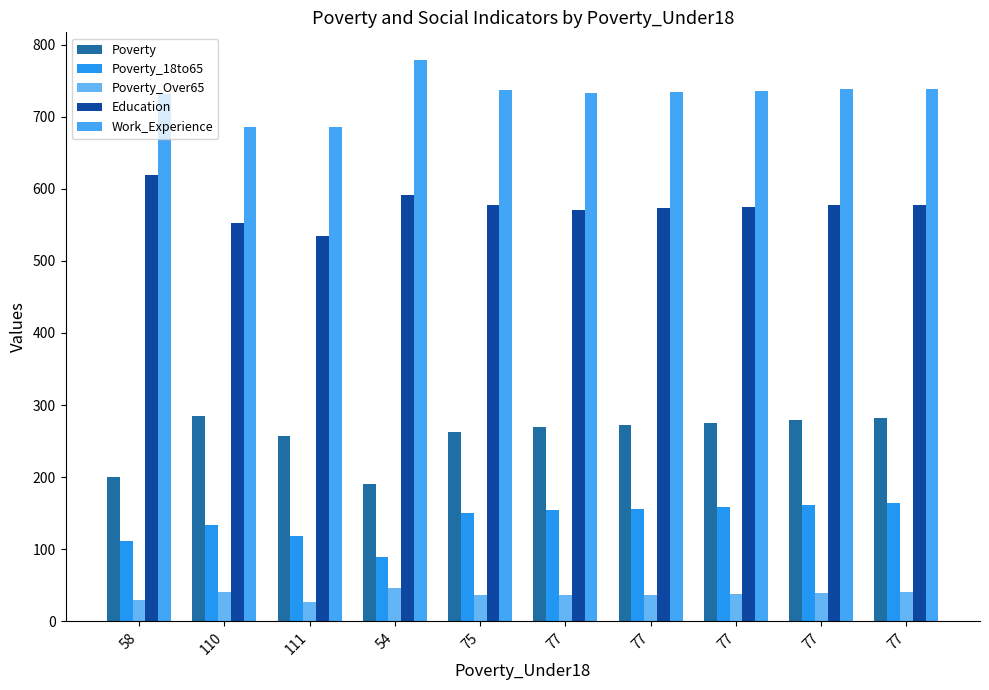

Rank the series at 77 from lowest to highest value.

Poverty_Over65, Poverty_18to65, Poverty, Education, Work_Experience